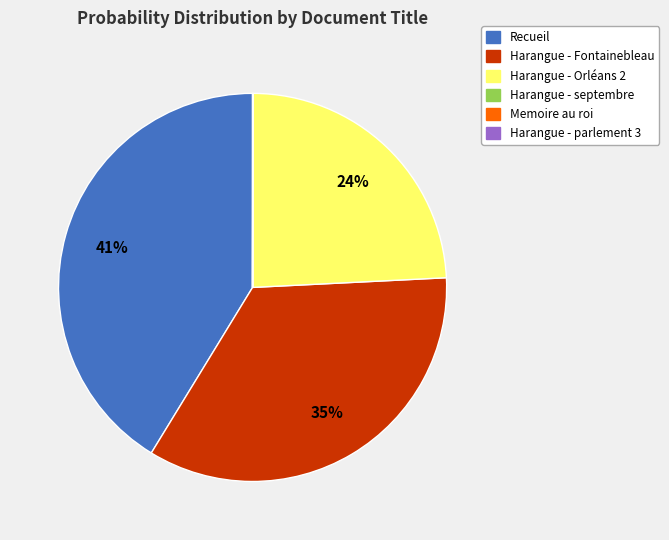

What percentage is the Harangue - Fontainebleau slice, to the nearest percent?

35%